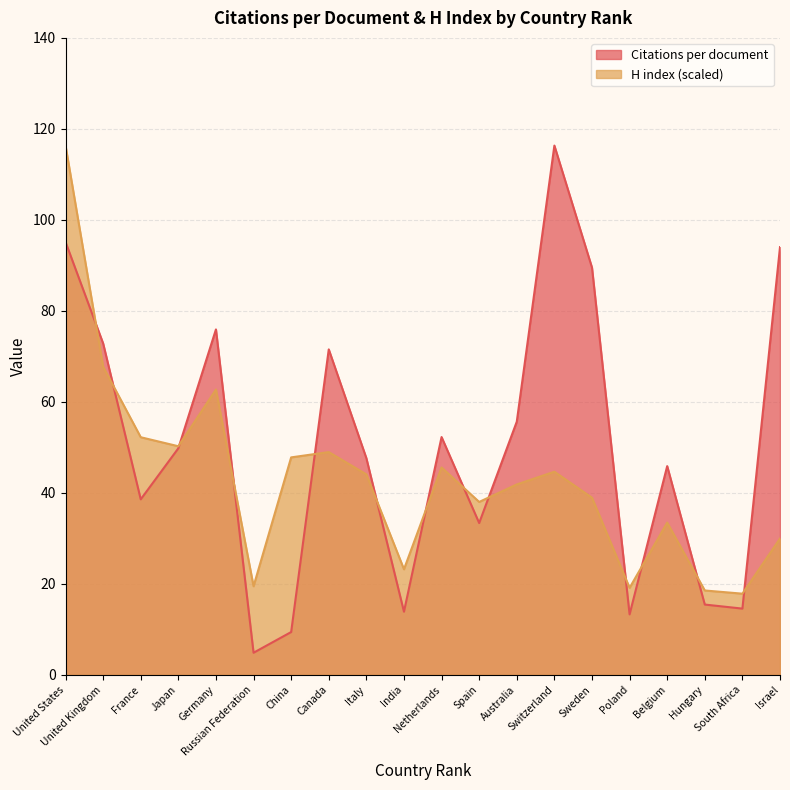

In H index, how many points are higher than both neighbors (excluding endpoints)?

5